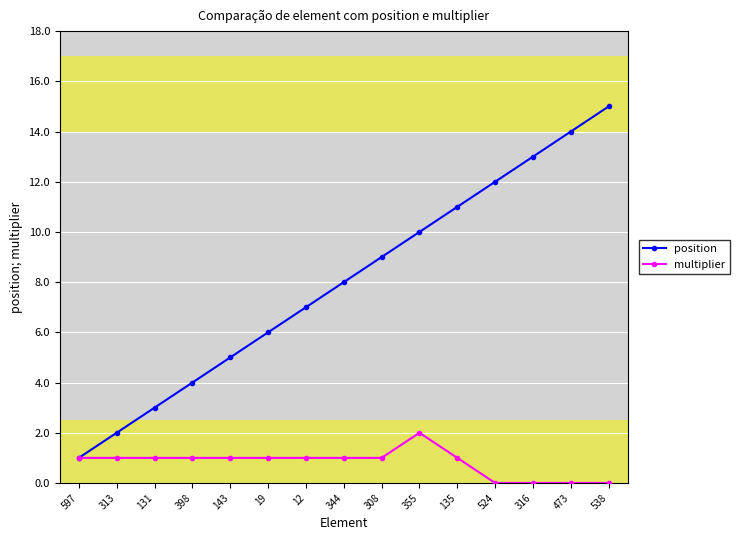

Which category has the lowest value in the position series?

597